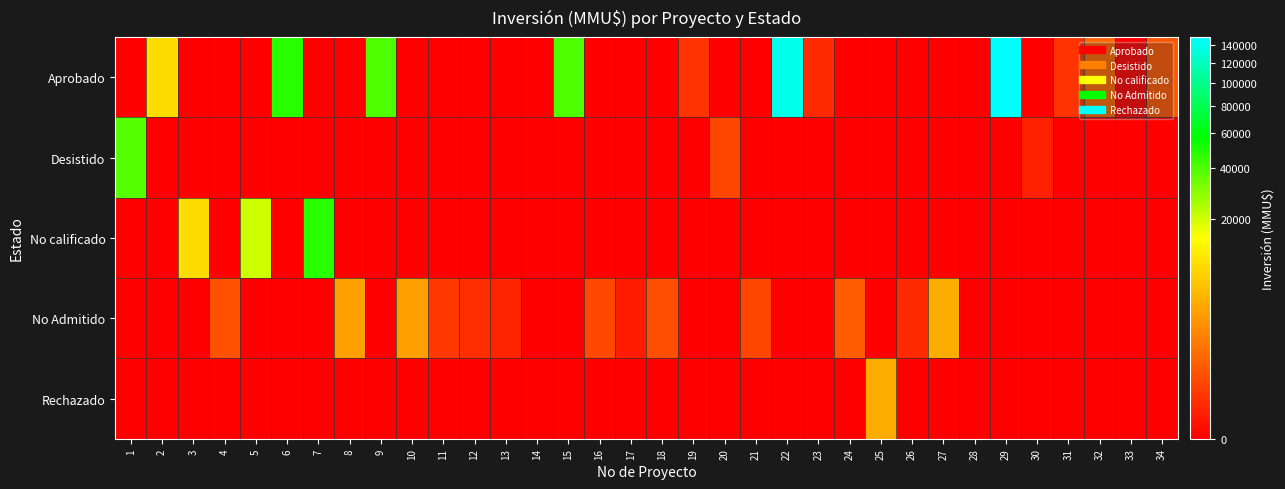

Reading left to right, list all the values displayed in this chart.

Aprobado: 1=0	2=9200	3=0	4=0	5=0	6=48000	7=0	8=0	9=40000	10=0	11=0	12=0	13=0	14=0	15=40000	16=0	17=0	18=0	19=80	20=0	21=0	22=140000	23=40	24=0	25=0	26=0	27=0	28=0	29=149800	30=0	31=80	32=710	33=0	34=400
Desistido: 1=38500	2=0	3=0	4=0	5=0	6=0	7=0	8=0	9=0	10=0	11=0	12=0	13=0	14=0	15=0	16=0	17=0	18=0	19=0	20=200	21=0	22=0	23=0	24=0	25=0	26=0	27=0	28=0	29=0	30=17	31=0	32=0	33=0	34=0
No calificado: 1=0	2=0	3=9200	4=0	5=20500	6=0	7=48000	8=0	9=0	10=0	11=0	12=0	13=0	14=0	15=0	16=0	17=0	18=0	19=0	20=0	21=0	22=0	23=0	24=0	25=0	26=0	27=0	28=0	29=0	30=0	31=0	32=0	33=0	34=0
No Admitido: 1=0	2=0	3=0	4=360	5=0	6=0	7=0	8=3134	9=0	10=3134	11=100	12=50	13=22	14=0	15=0	16=234	17=10	18=300	19=0	20=0	21=200	22=0	23=0	24=500	25=0	26=41	27=4000	28=0	29=0	30=0	31=0	32=0	33=0	34=0
Rechazado: 1=0	2=0	3=0	4=0	5=0	6=0	7=0	8=0	9=0	10=0	11=0	12=0	13=0	14=0	15=0	16=0	17=0	18=0	19=0	20=0	21=0	22=0	23=0	24=0	25=4000	26=0	27=0	28=0	29=0	30=0	31=0	32=0	33=0	34=0